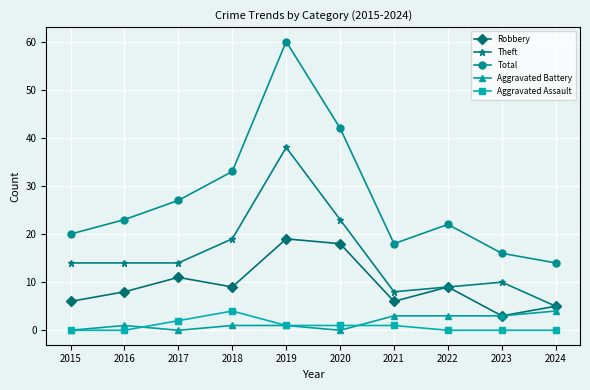

What is the lowest value of the Total series?

14